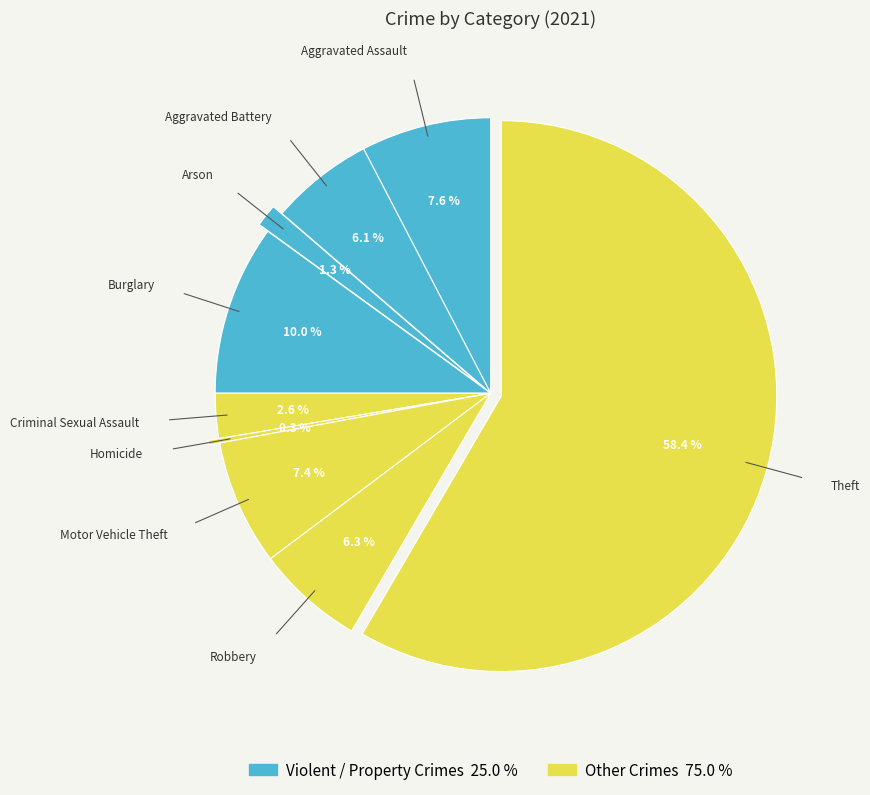

To the nearest percent, what is the difference between the largest and smallest slice percentages?

58%